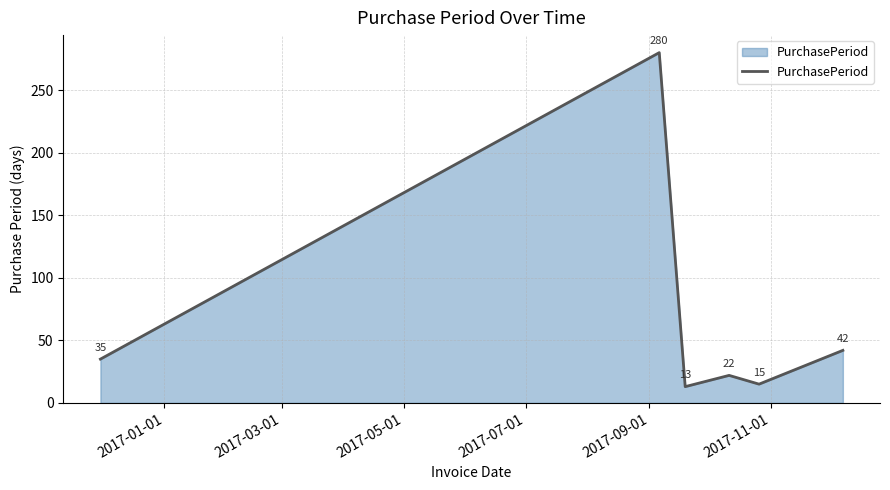

True or false: the data has more than 0 interior local peaks.

True